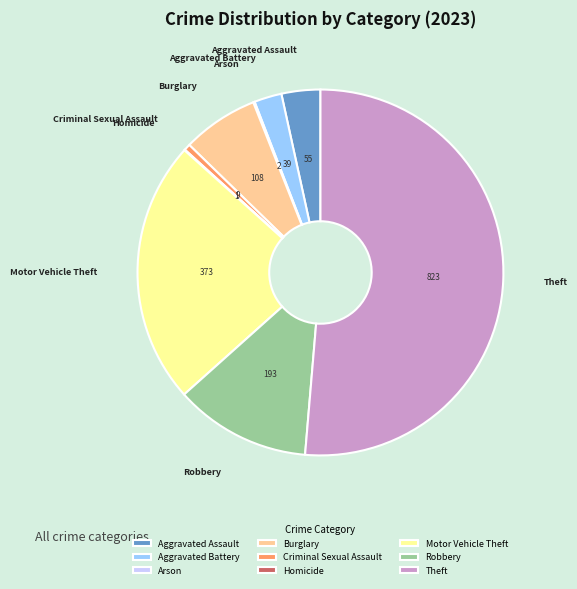

What is the largest slice in the pie chart?

Theft